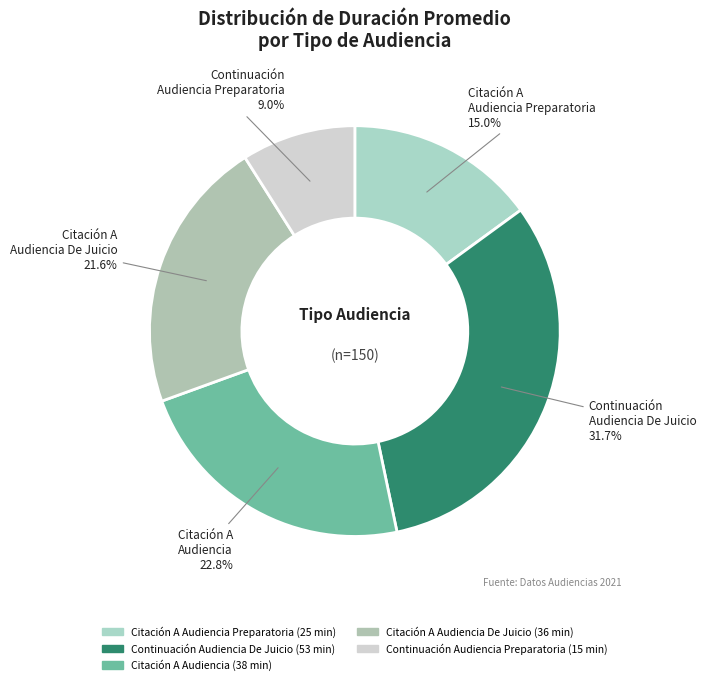

Which slice is the smallest?

Continuación Audiencia Preparatoria